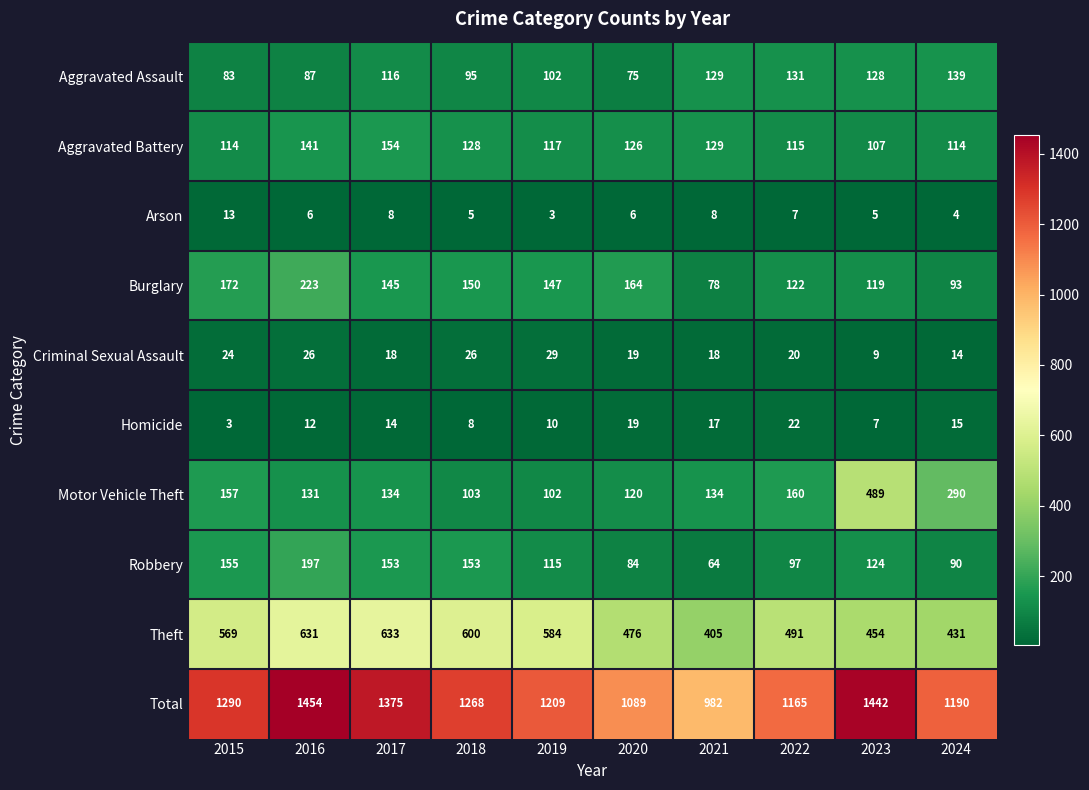

List the series in order of their peak value, lowest first.

Arson, Homicide, Criminal Sexual Assault, Aggravated Assault, Aggravated Battery, Robbery, Burglary, Motor Vehicle Theft, Theft, Total